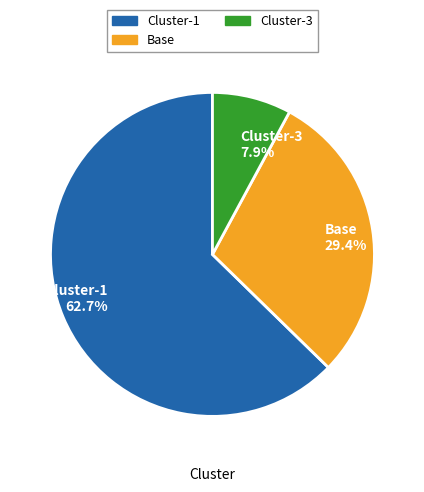

To the nearest percent, what is the difference between the Base and Cluster-1 slice percentages?

33%